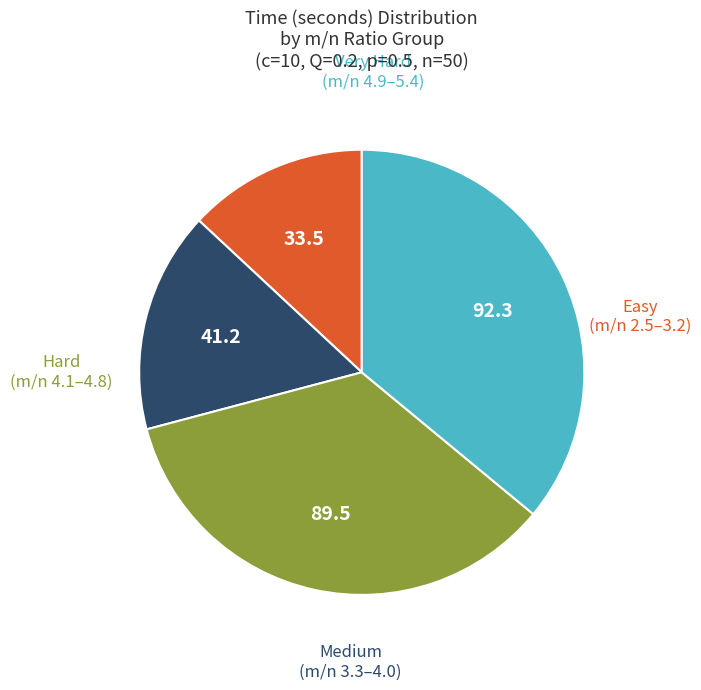

Does any single category account for the majority?

No